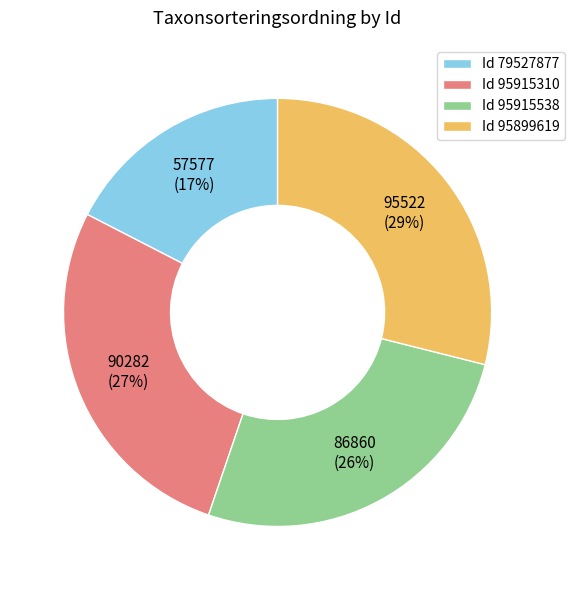

The Id 79527877 slice represents 17% of the pie. True or false?

True